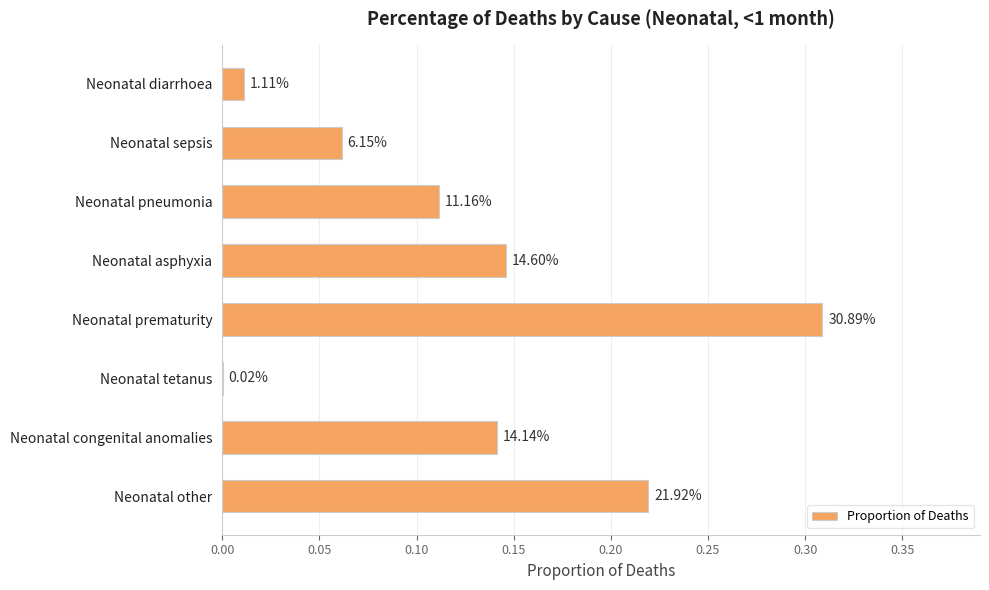

Are the bars horizontal?

Yes